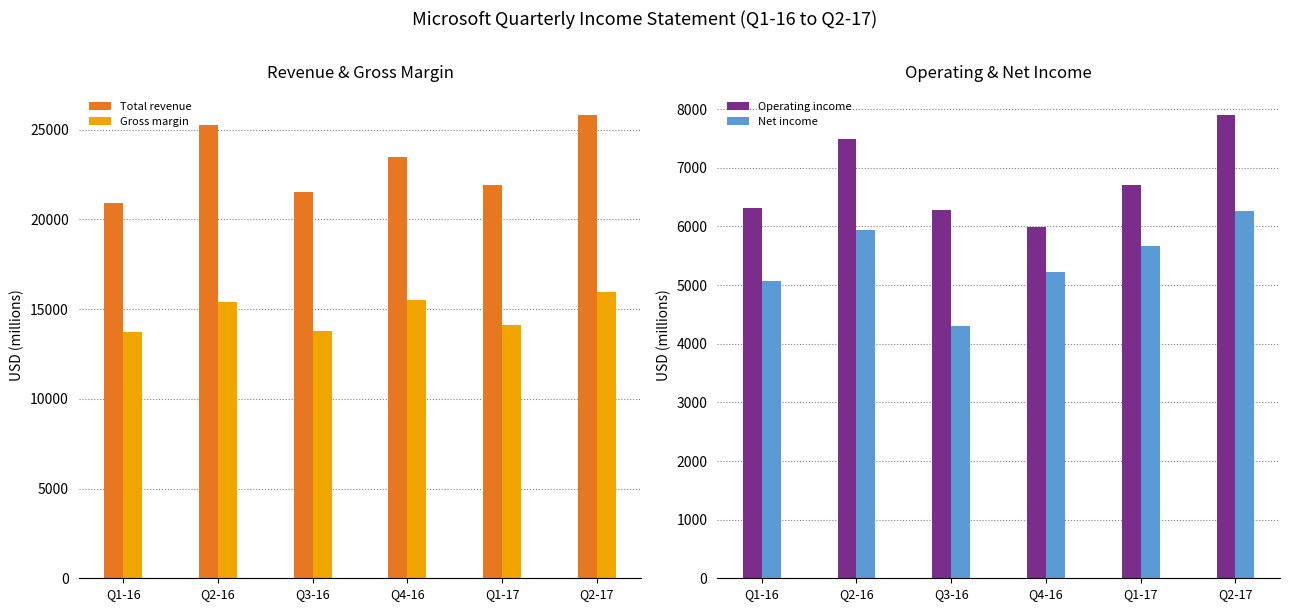

Count the number of categories in the chart.

6